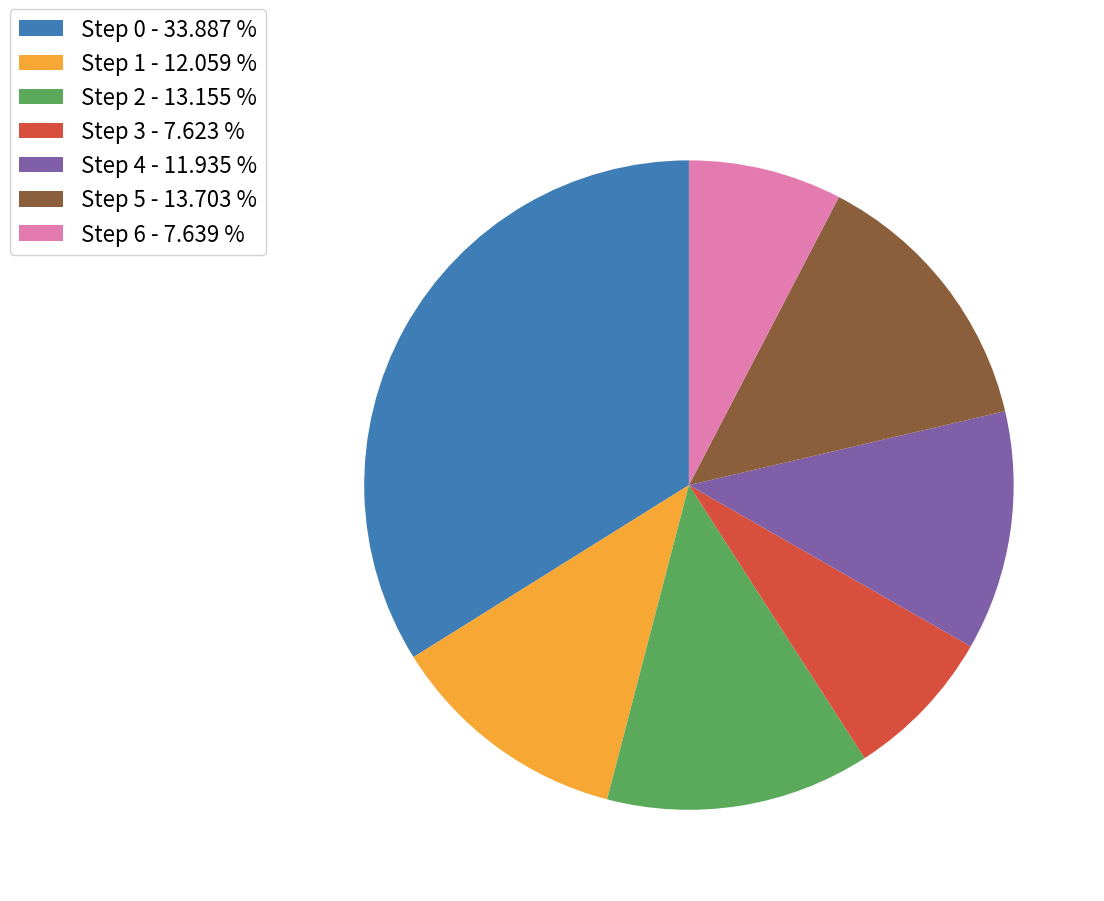

How many slices are in this pie chart?

7